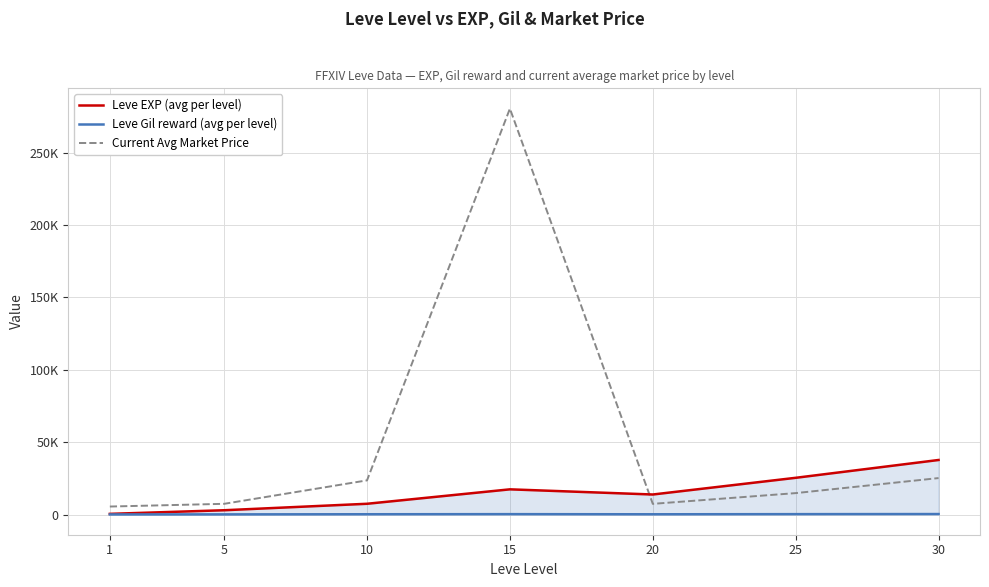

Reading left to right, list all the values displayed in this chart.

Leve EXP (avg per level): 1=510.2	5=3008.3	10=7475.0	15=17445.0	20=13876.7	25=25410.0	30=37715.0
Leve Gil reward (avg per level): 1=113.0	5=149.3	10=242.5	15=312.0	20=220.8	25=312.7	30=375.2
Current Avg Market Price: 1=5562.7	5=7441.8	10=23638.5	15=280375.0	20=7418.5	25=14838.5	30=25224.5